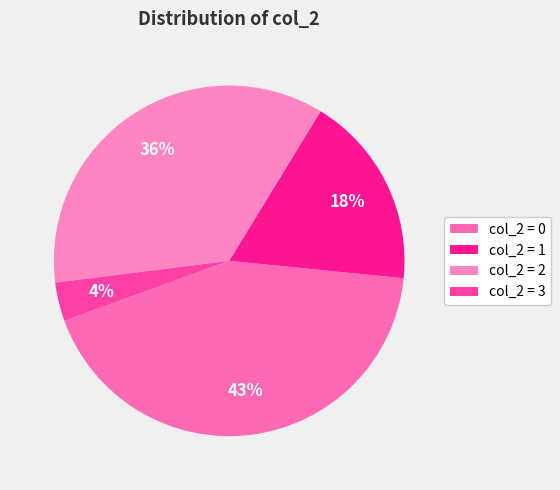

Rank the categories by value from lowest to highest.

col_2 = 3, col_2 = 1, col_2 = 2, col_2 = 0